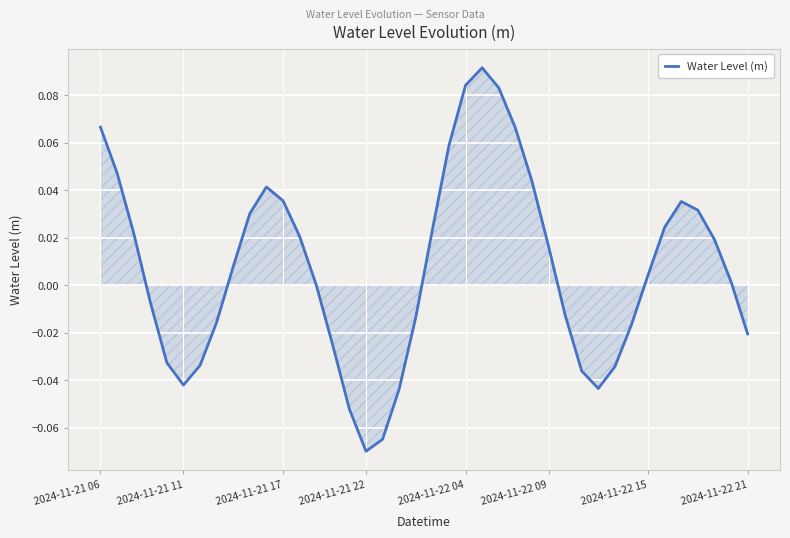

Which category has the highest value across all series?

23